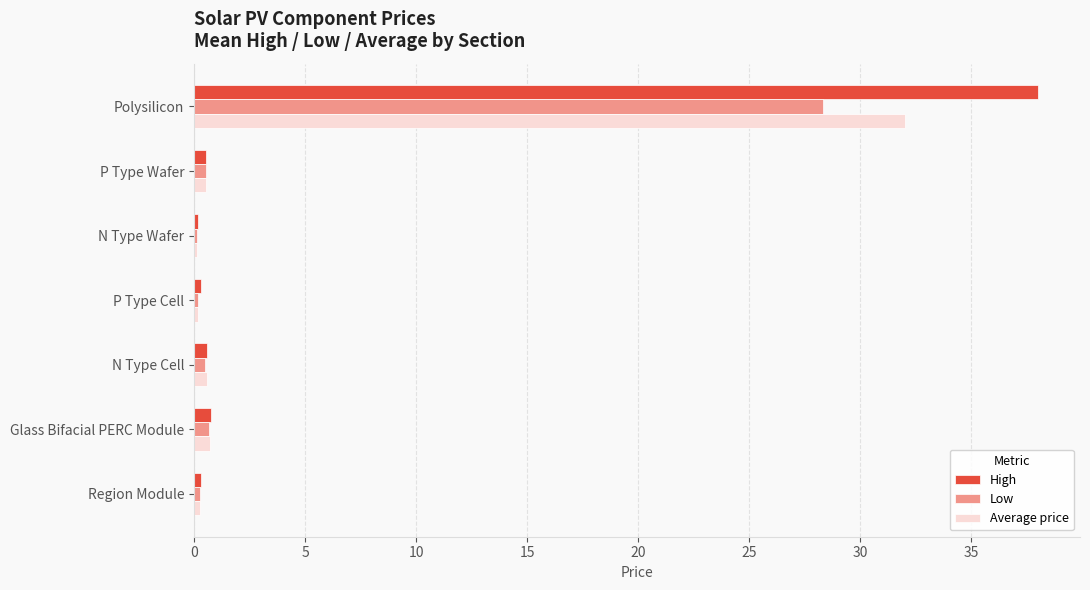

What is the greatest value displayed?

38.0